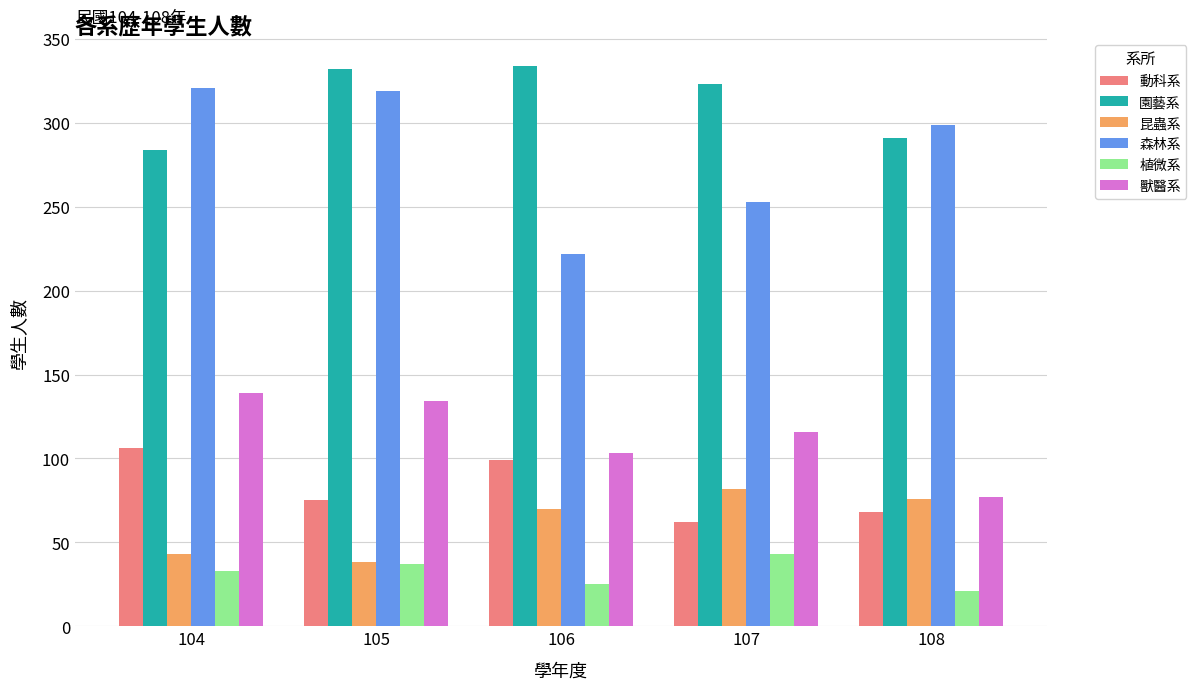

At which label is 昆蟲系 closest to 60?

106